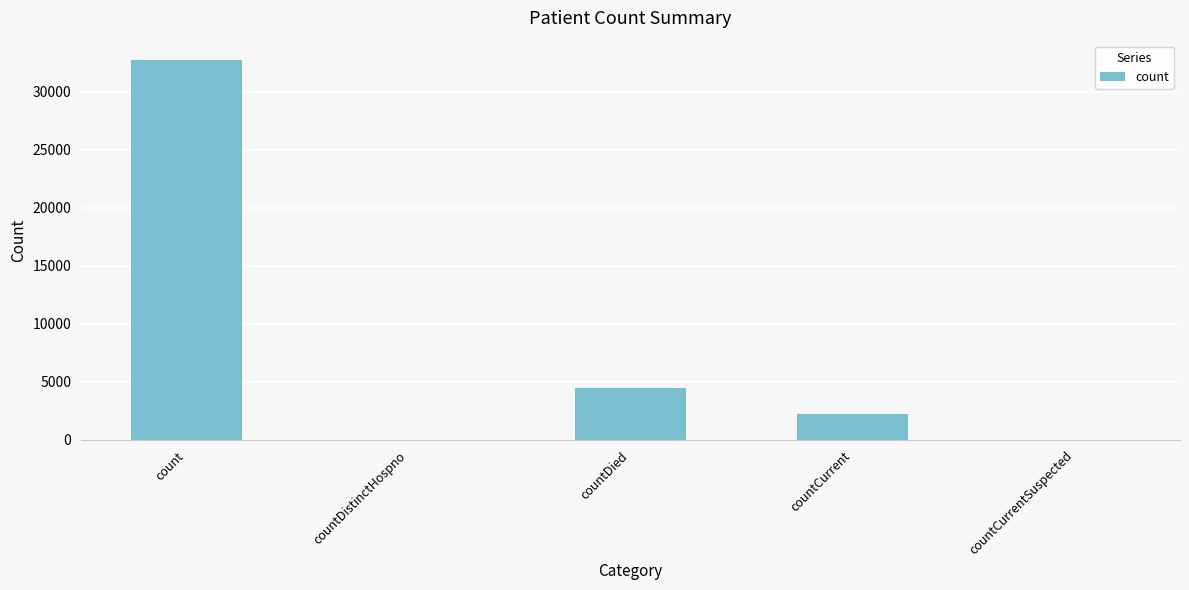

The chart shows a value of -19342 at countDistinctHospno. True or false?

False